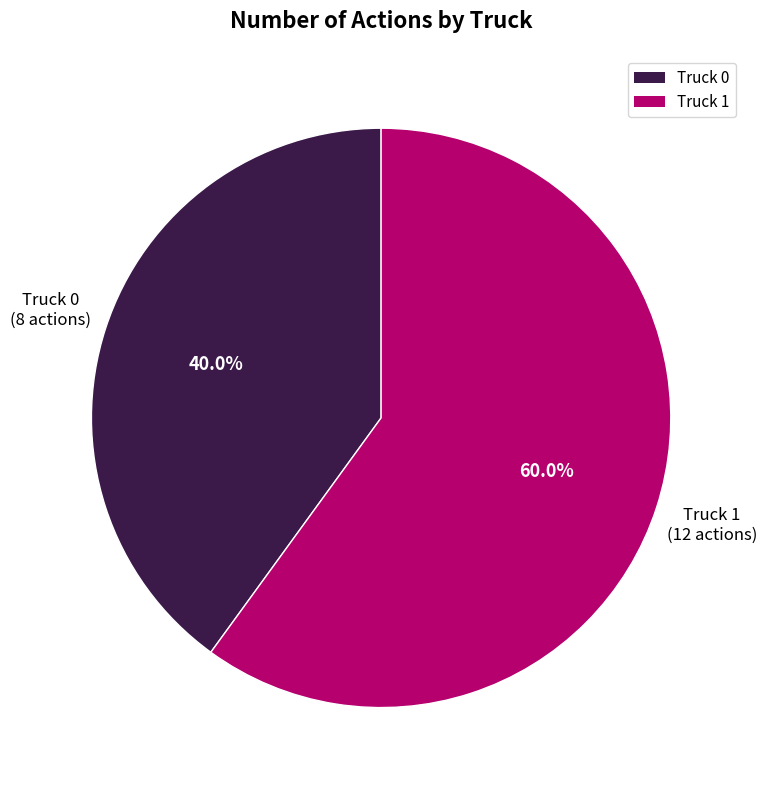

True or false: Truck 0 accounts for 49% of the total.

False